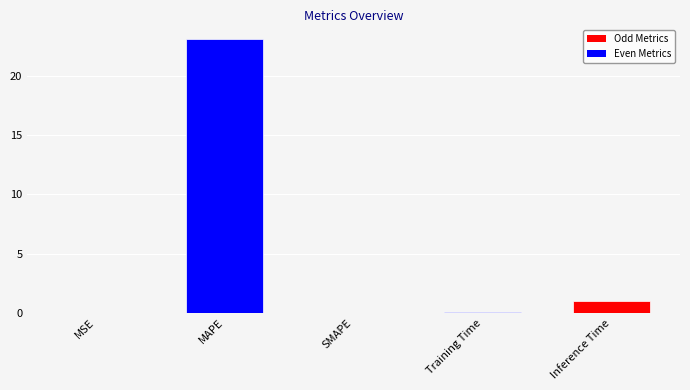

Read the value at MAPE.

23.1